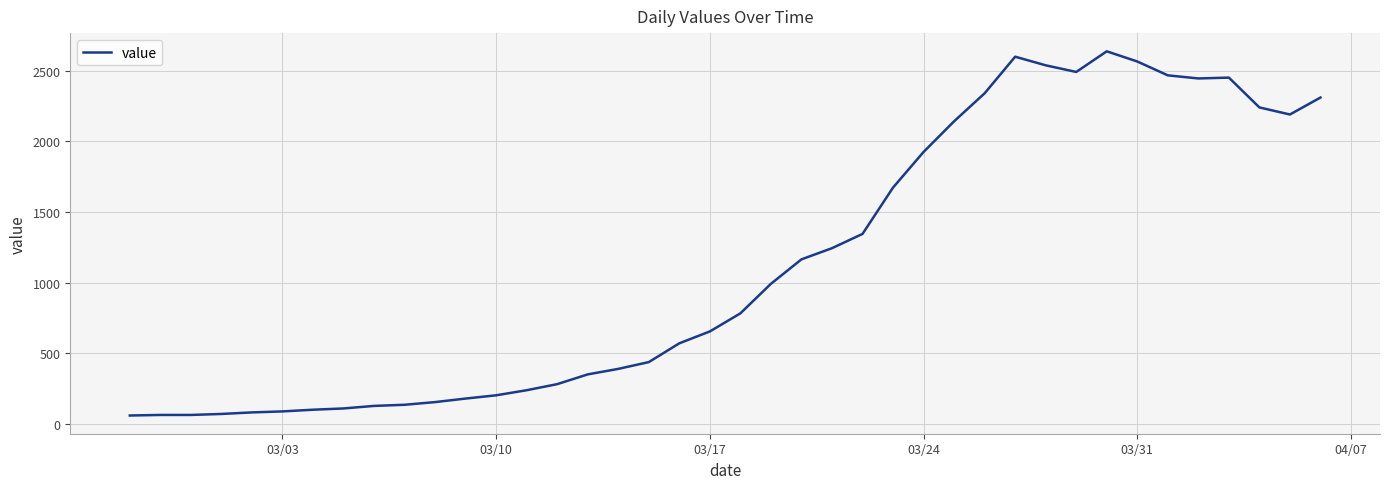

What is the difference between the maximum and minimum values?

2577